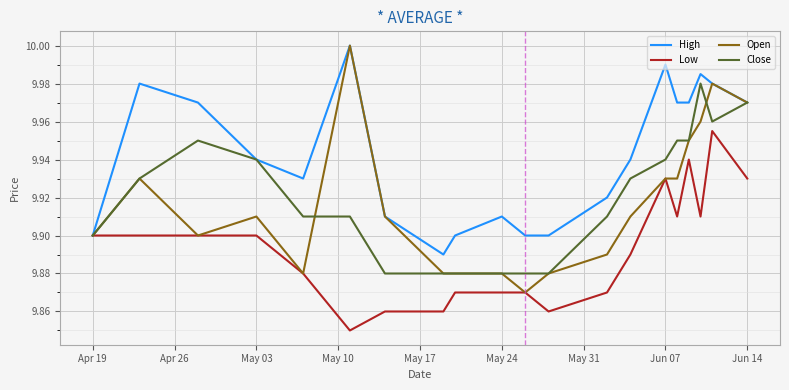

Which series has the largest total across all categories?

High